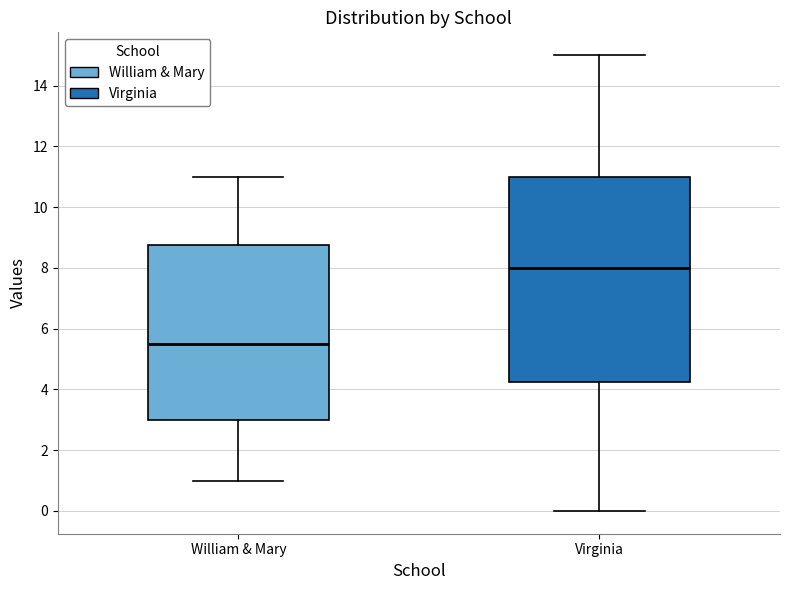

Which box's median line is the highest?

Virginia